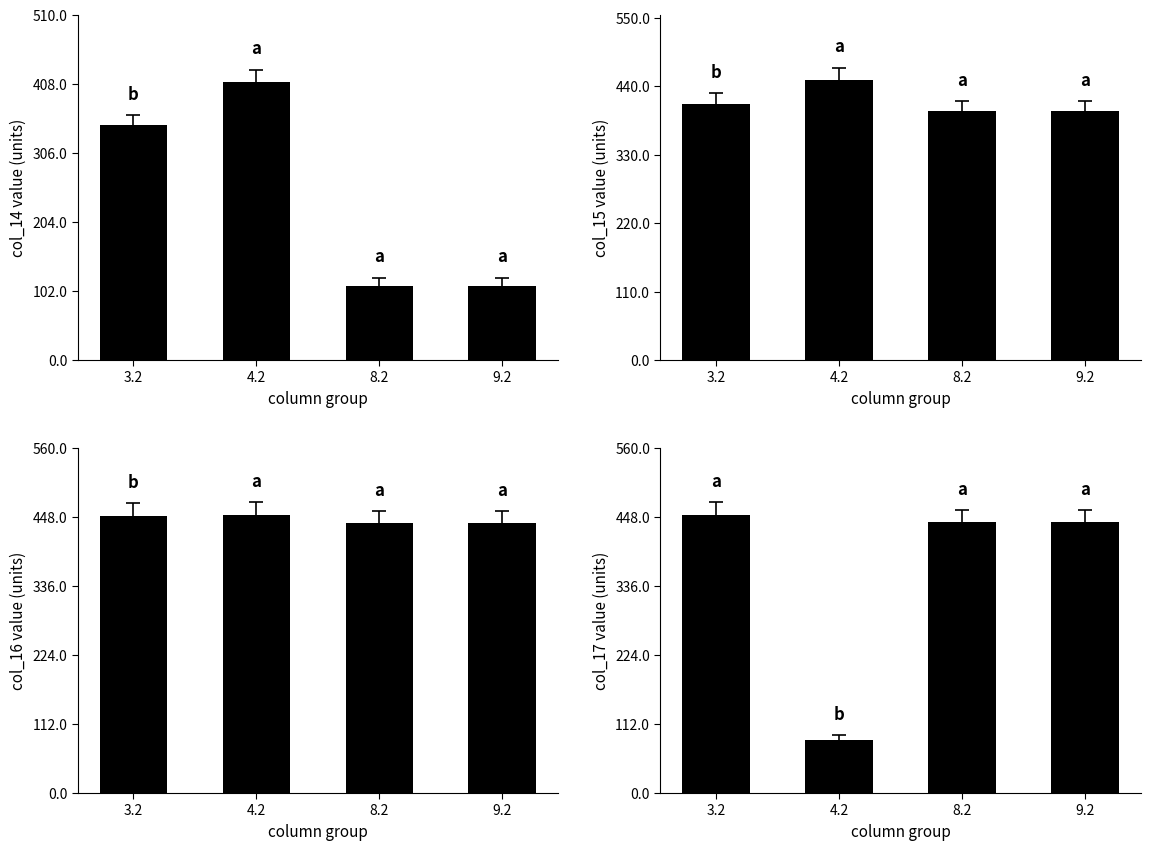

What is the label of the 4th bar from the right?

3.2